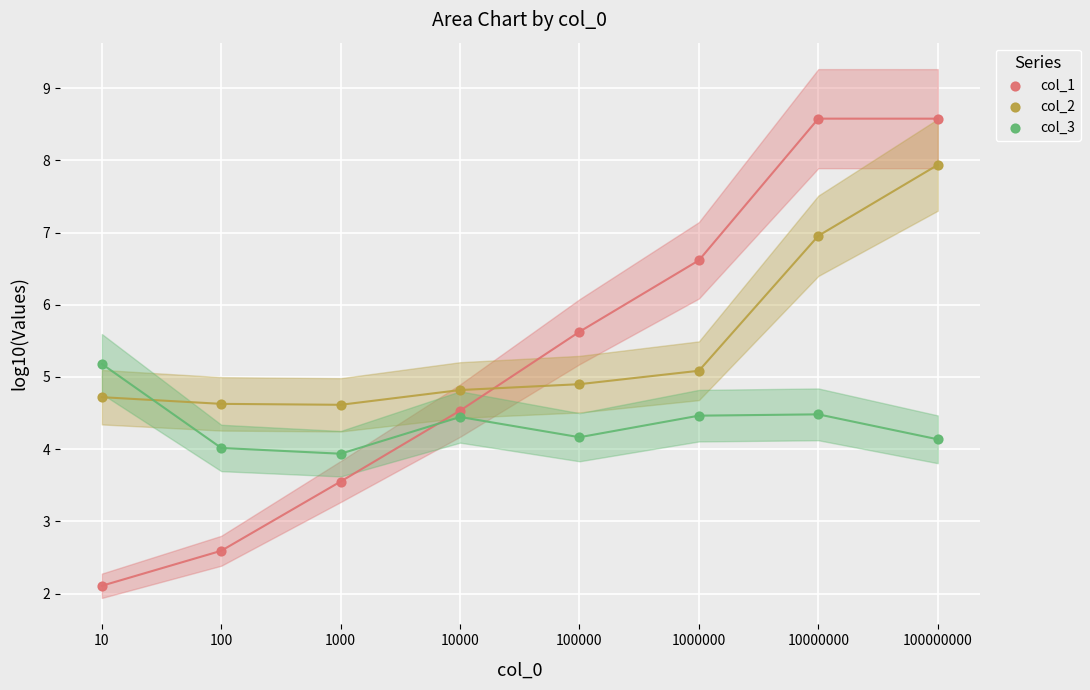

What are all the series names shown in the legend?

col_1, col_2, col_3